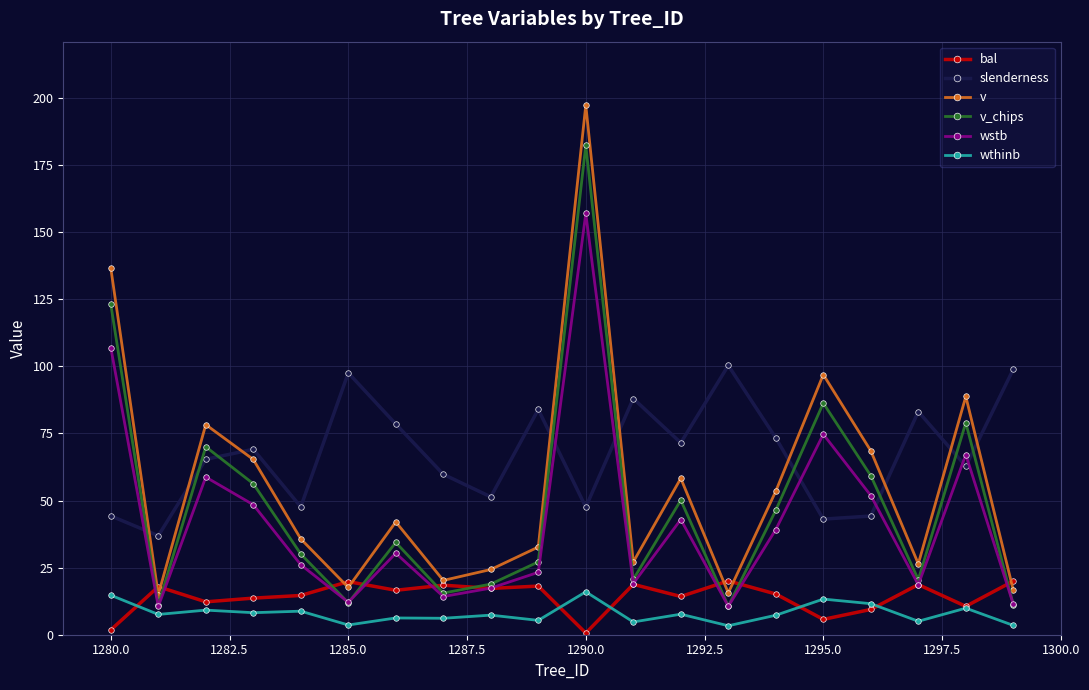

Which series has the largest range (max minus min)?

v